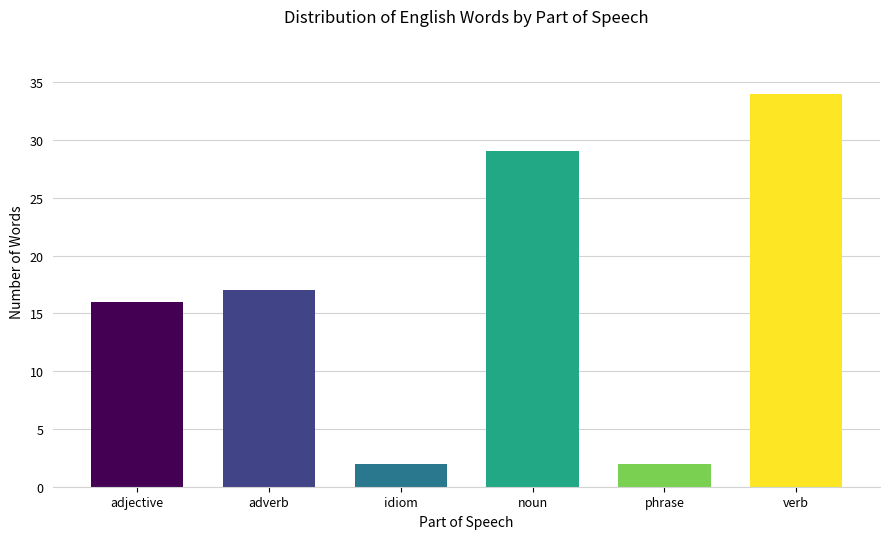

Reading right to left, what are all the values shown in this chart?

verb=34	phrase=2	noun=29	idiom=2	adverb=17	adjective=16